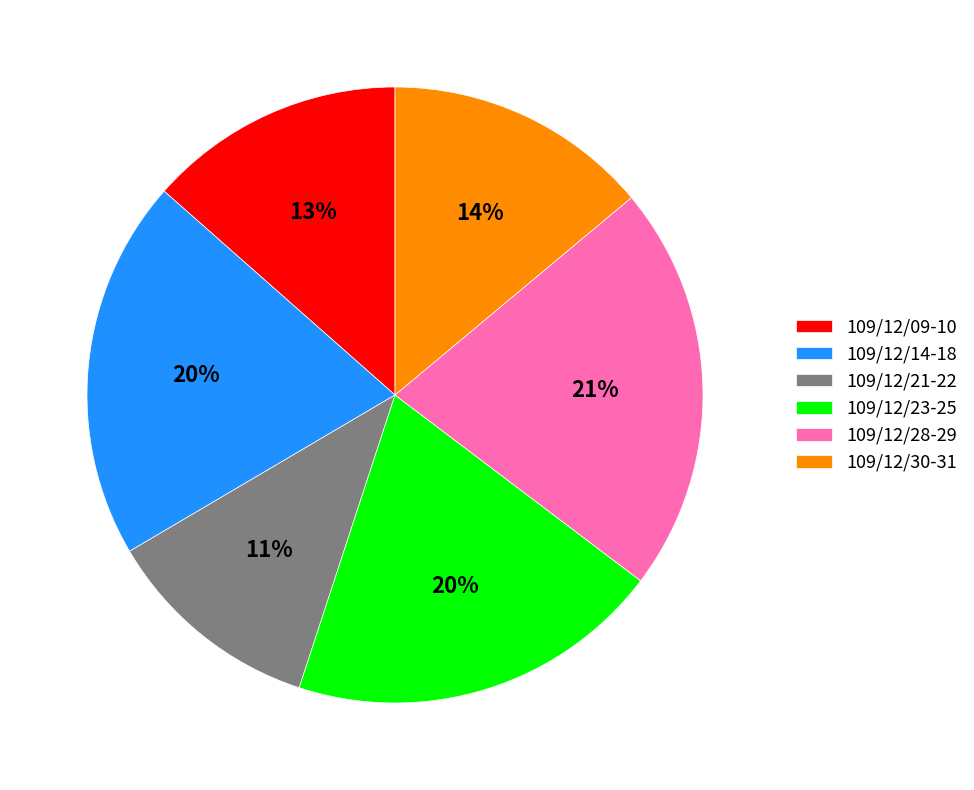

True or false: 109/12/09-10 accounts for 13% of the total.

True